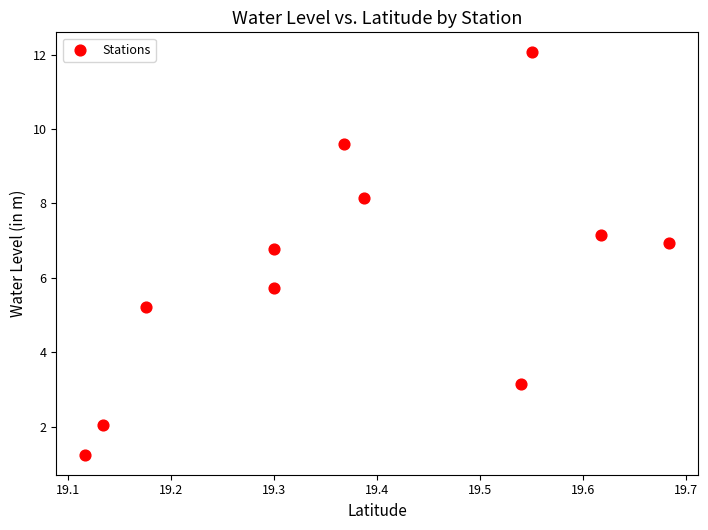

What Y value in the scatter plot is closest to 6?

5.7